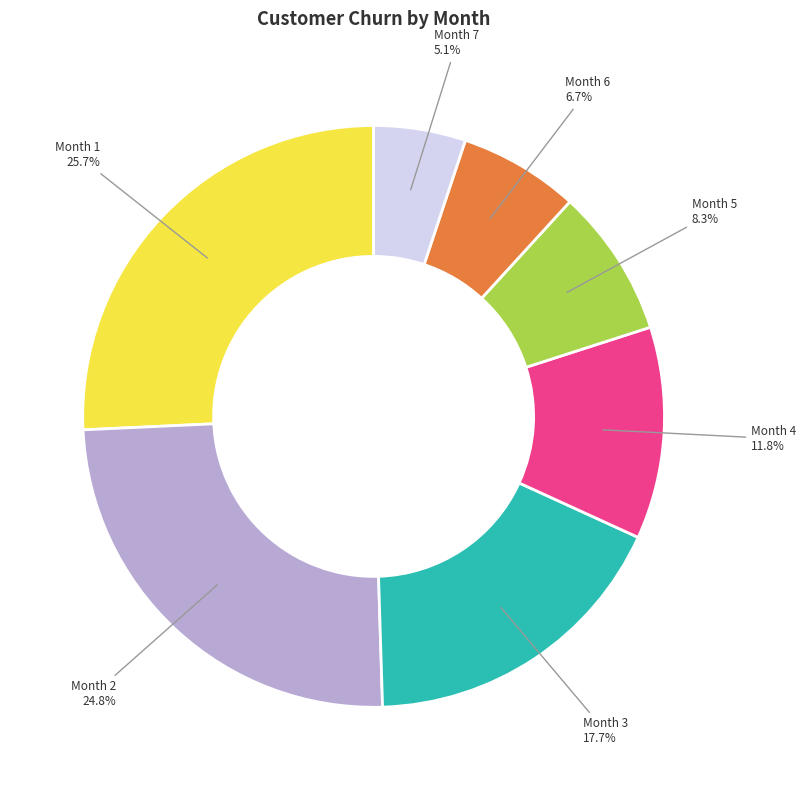

Does any single category account for the majority?

No